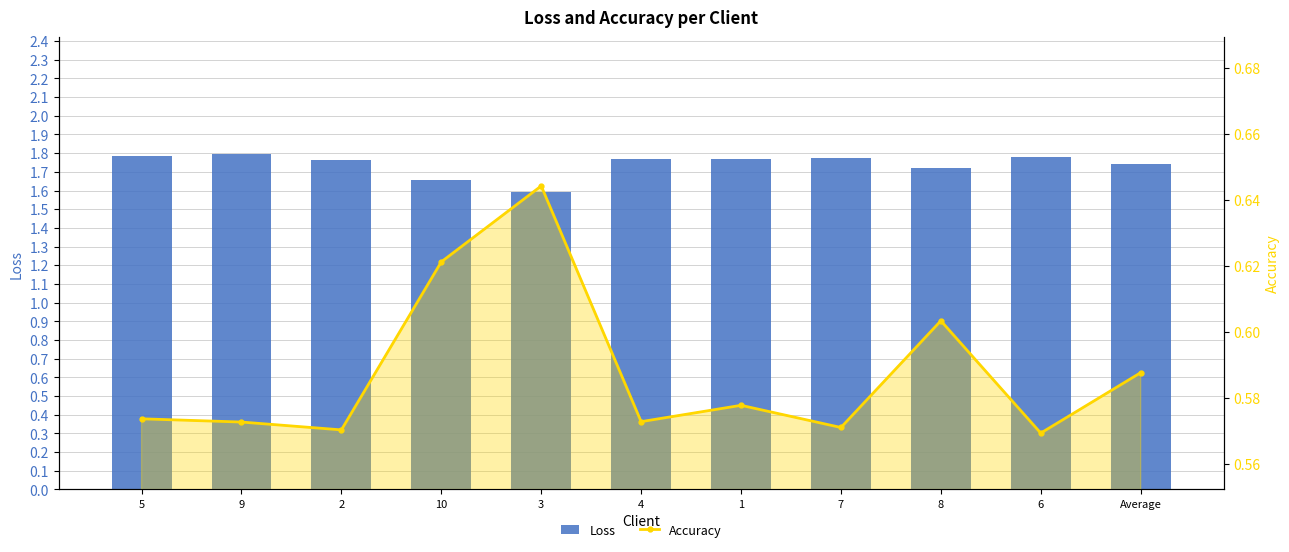

The value of Loss at Average is 3.0. True or false?

False